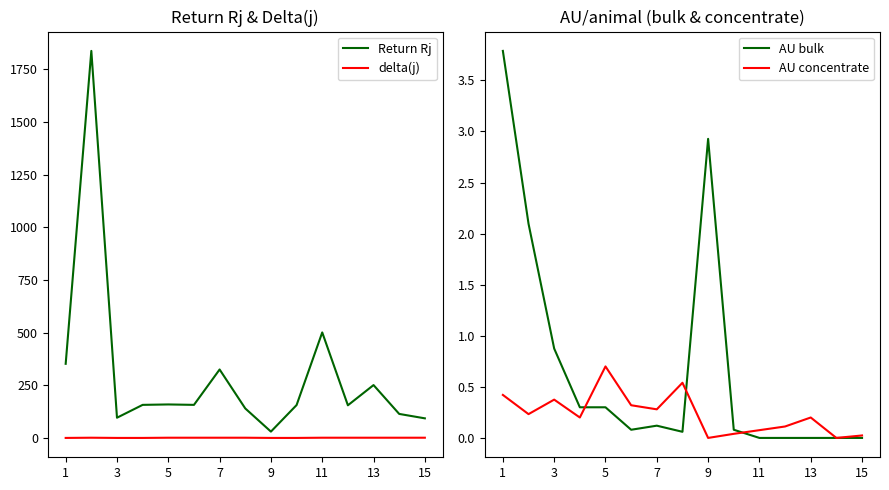

How many distinct data groups are displayed?

4